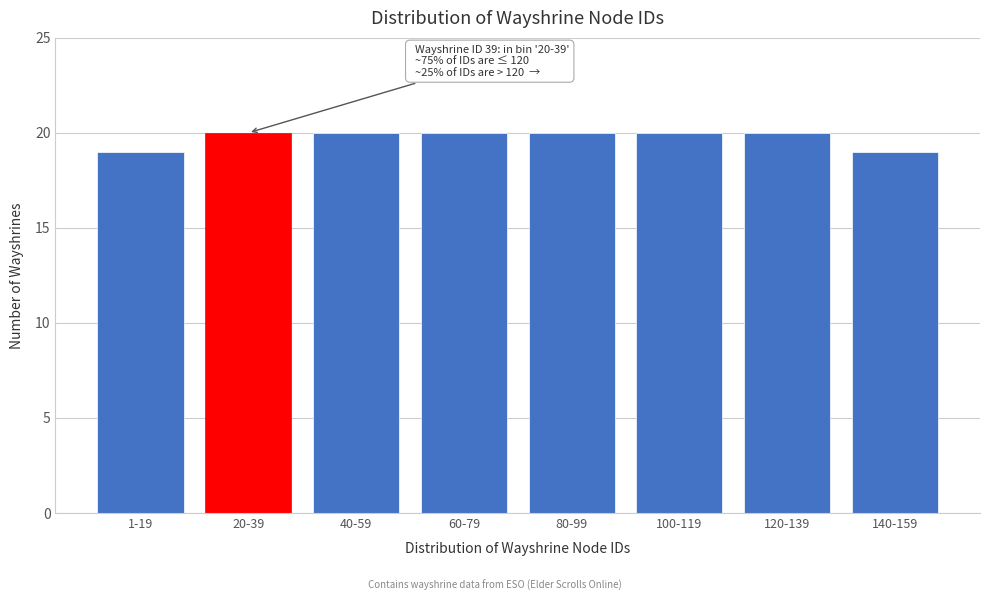

Reading left to right, extract all data points from this chart.

1-19=19	20-39=20	40-59=20	60-79=20	80-99=20	100-119=20	120-139=20	140-159=19